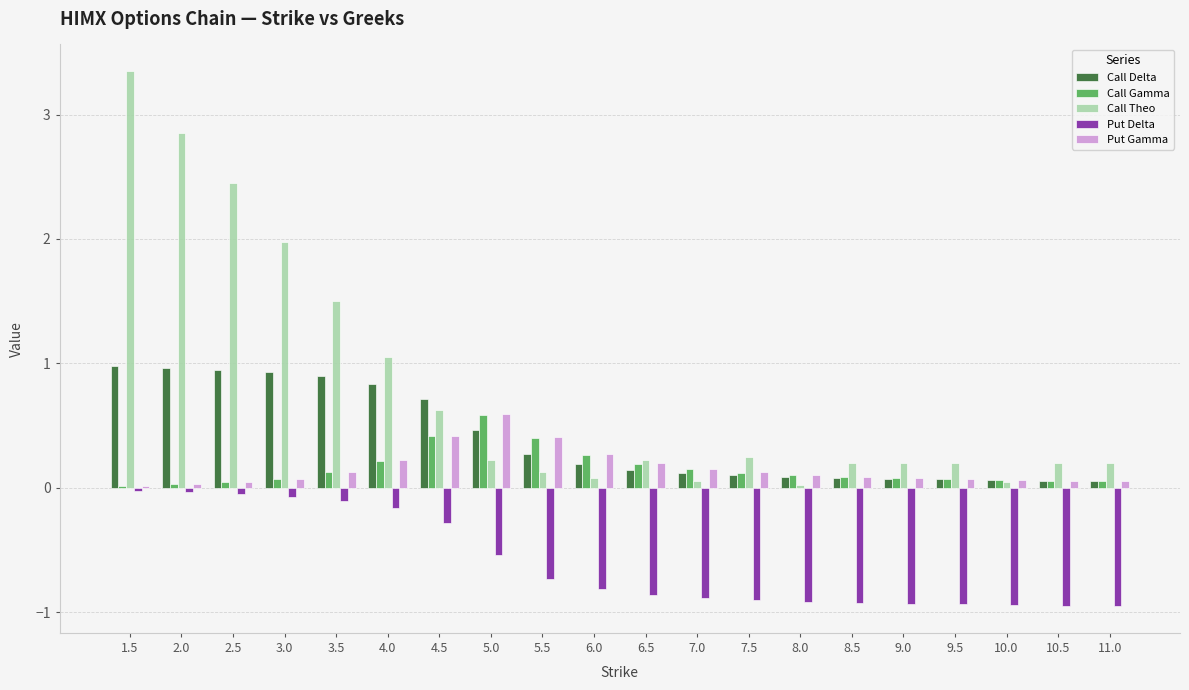

Is it true that Call Gamma equals 0.0 at 2.5?

True